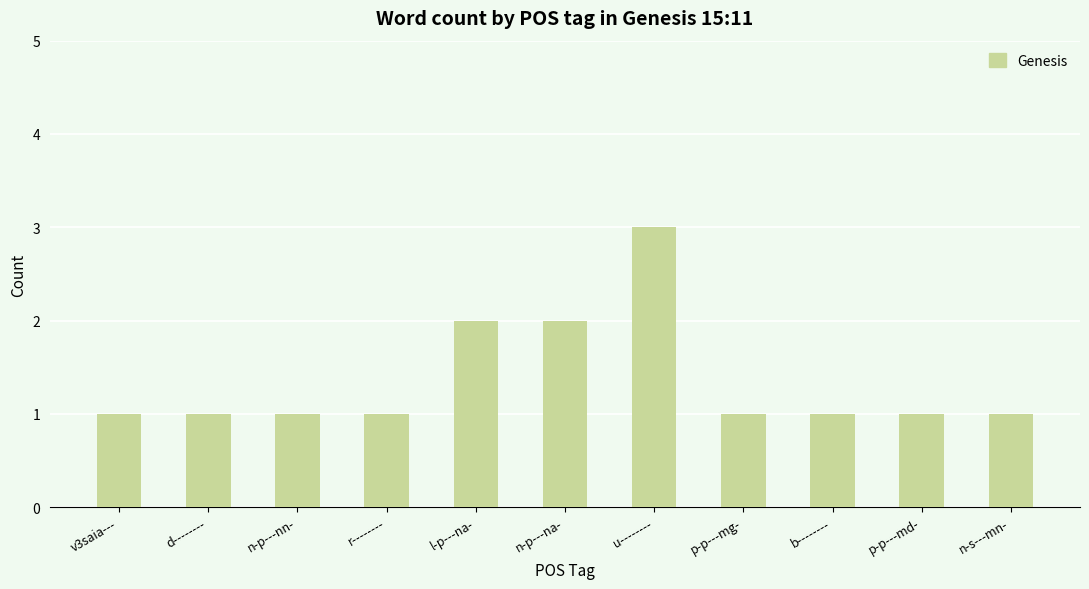

Which has a higher value, l-p---na- or b--------?

l-p---na-